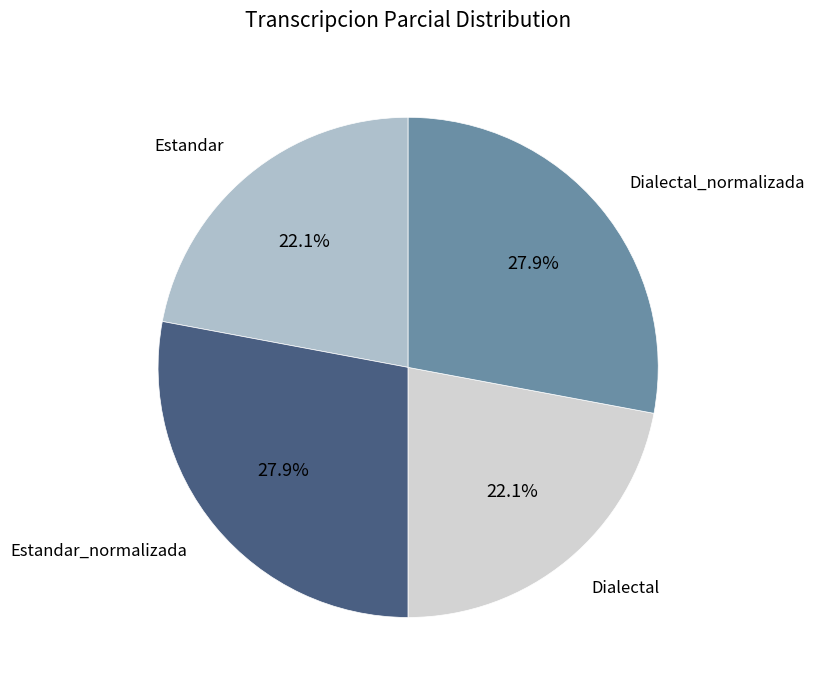

Is there a majority slice in this chart?

No